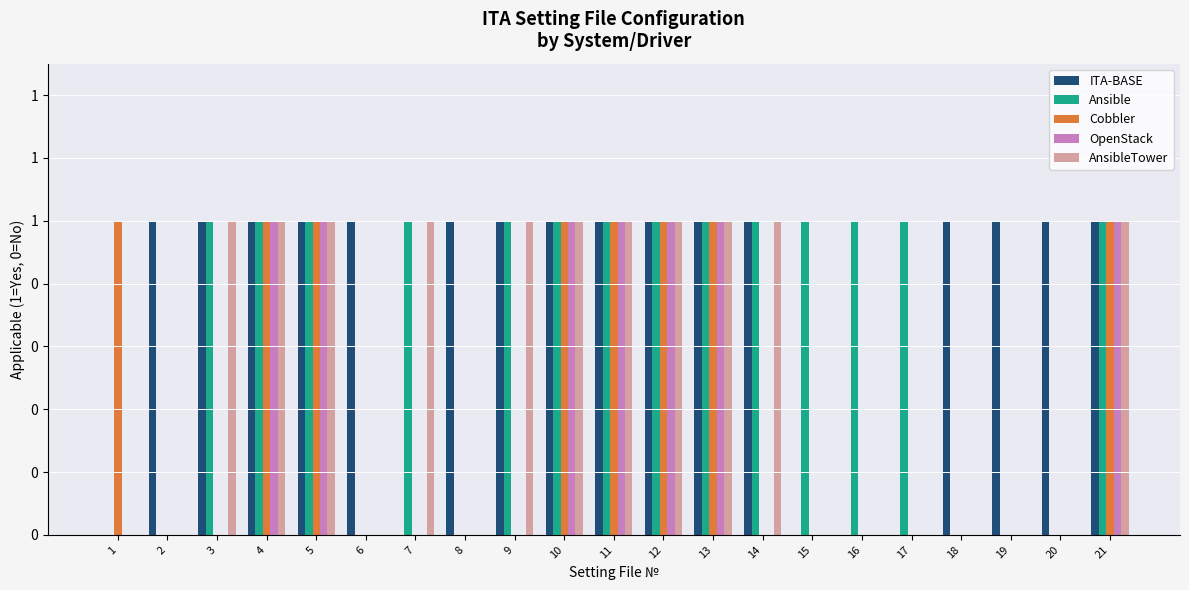

What are all the series names shown in the legend?

ITA-BASE, Ansible, Cobbler, OpenStack, AnsibleTower